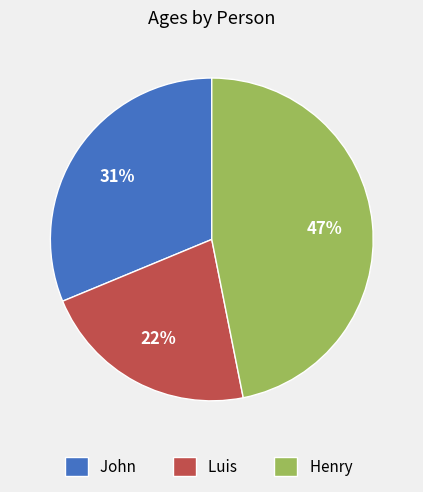

To the nearest percent, what percentage of the pie is Luis?

22%